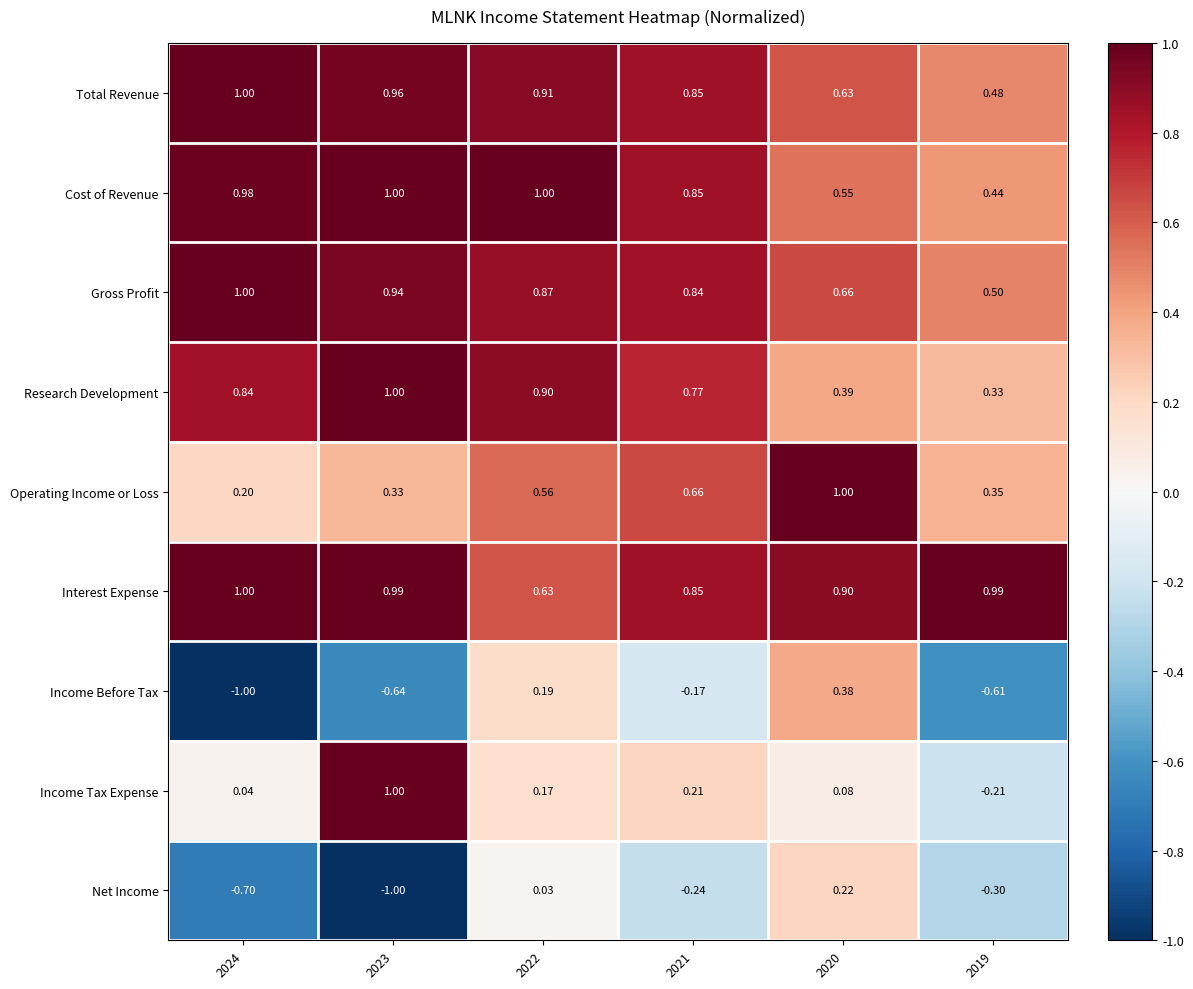

Which series has the widest spread of values?

Income Before Tax